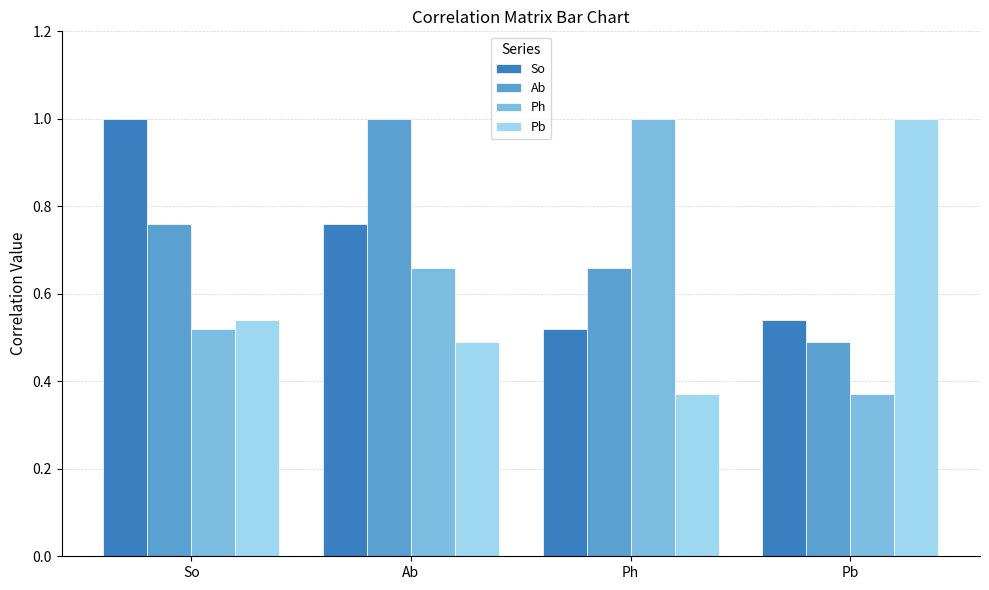

Count the Ab values in the range 0 to 1.

4